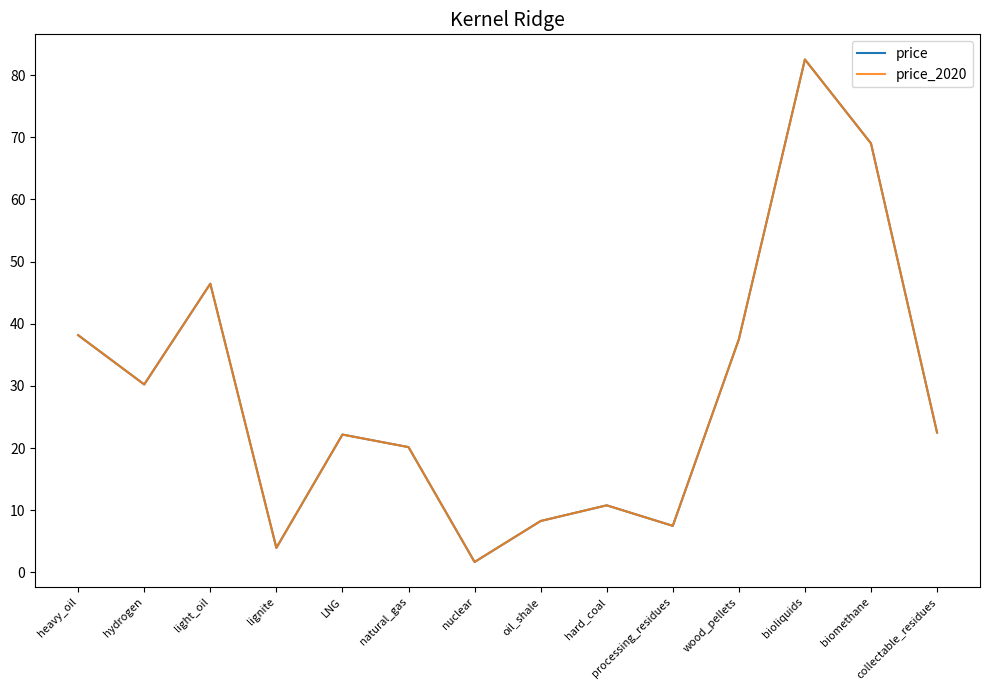

Which series has the largest total across all categories?

price